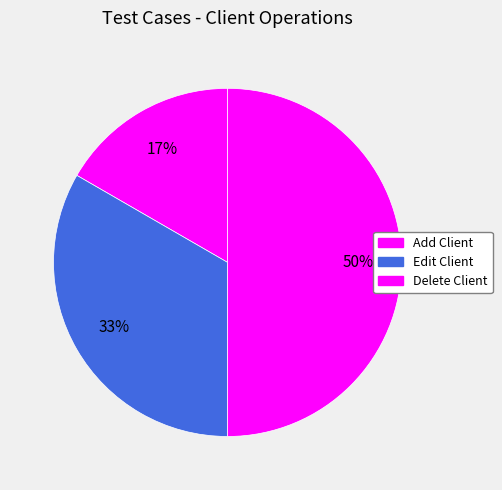

Is Add Client the majority of the pie?

No